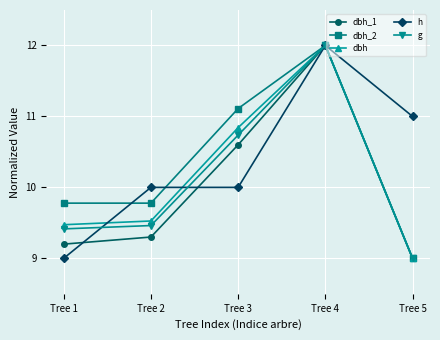

Count the number of categories in the chart.

5